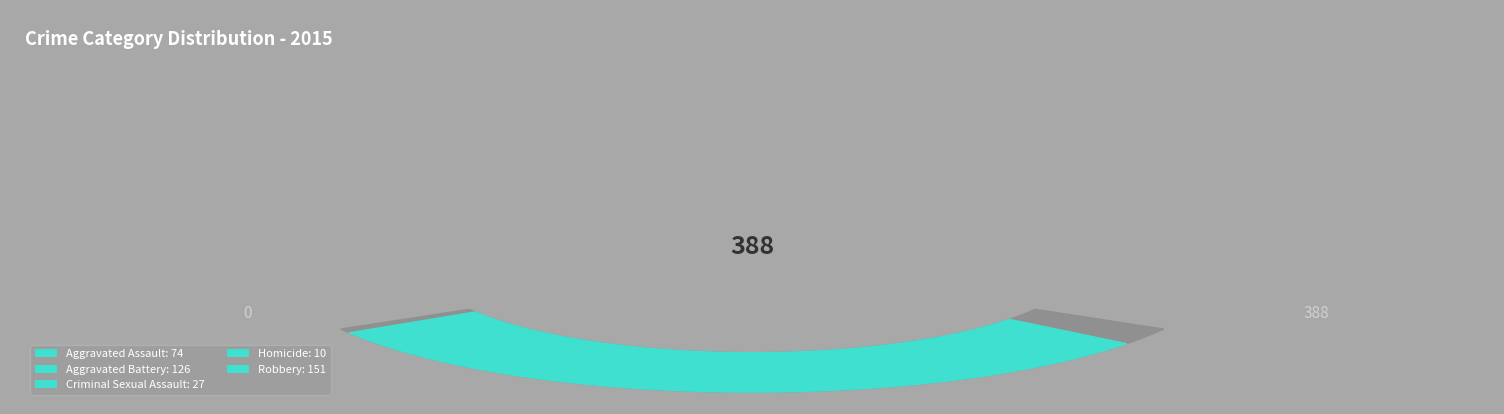

Which category has the smallest portion of the pie?

Homicide